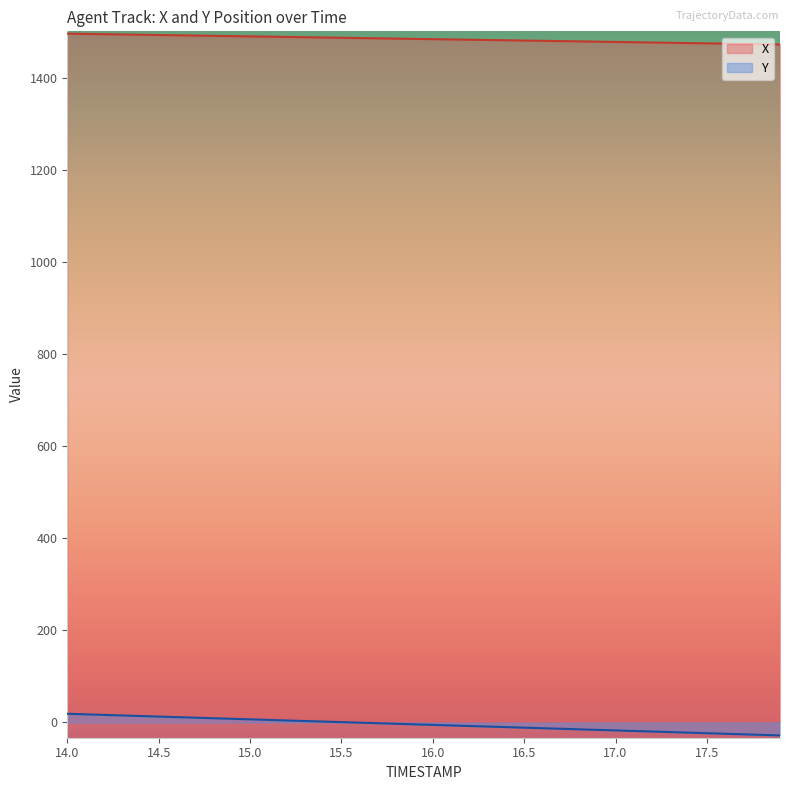

Does the chart have visible grid lines?

No